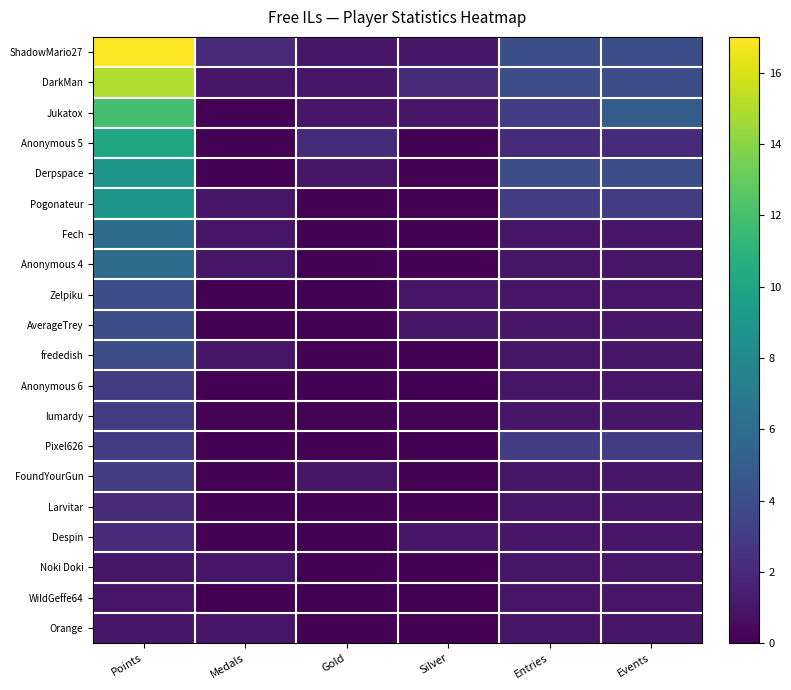

Reading right to left, what are all the values shown in this chart?

ShadowMario27: Events=4	Entries=4	Silver=1	Gold=1	Medals=2	Points=17
DarkMan: Events=4	Entries=4	Silver=2	Gold=1	Medals=1	Points=15
Jukatox: Events=5	Entries=3	Silver=1	Gold=1	Medals=0	Points=12
Anonymous 5: Events=2	Entries=2	Silver=0	Gold=2	Medals=0	Points=10
Derpspace: Events=4	Entries=4	Silver=0	Gold=1	Medals=0	Points=9
Pogonateur: Events=3	Entries=3	Silver=0	Gold=0	Medals=1	Points=9
Fech: Events=1	Entries=1	Silver=0	Gold=0	Medals=1	Points=6
Anonymous 4: Events=1	Entries=1	Silver=0	Gold=0	Medals=1	Points=6
Zelpiku: Events=1	Entries=1	Silver=1	Gold=0	Medals=0	Points=4
AverageTrey: Events=1	Entries=1	Silver=1	Gold=0	Medals=0	Points=4
frededish: Events=1	Entries=1	Silver=0	Gold=0	Medals=1	Points=4
Anonymous 6: Events=1	Entries=1	Silver=0	Gold=0	Medals=0	Points=3
lumardy: Events=1	Entries=1	Silver=0	Gold=0	Medals=0	Points=3
Pixel626: Events=3	Entries=3	Silver=0	Gold=0	Medals=0	Points=3
FoundYourGun: Events=1	Entries=1	Silver=0	Gold=1	Medals=0	Points=3
Larvitar: Events=1	Entries=1	Silver=0	Gold=0	Medals=0	Points=2
Despin: Events=1	Entries=1	Silver=1	Gold=0	Medals=0	Points=2
Noki Doki: Events=1	Entries=1	Silver=0	Gold=0	Medals=1	Points=1
WildGeffe64: Events=1	Entries=1	Silver=0	Gold=0	Medals=0	Points=1
Orange: Events=1	Entries=1	Silver=0	Gold=0	Medals=1	Points=1